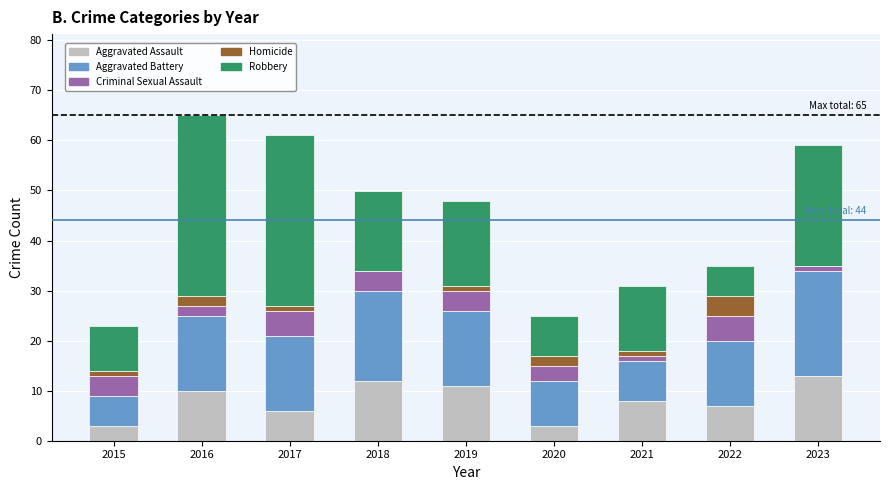

Count the number of data series in this chart.

5